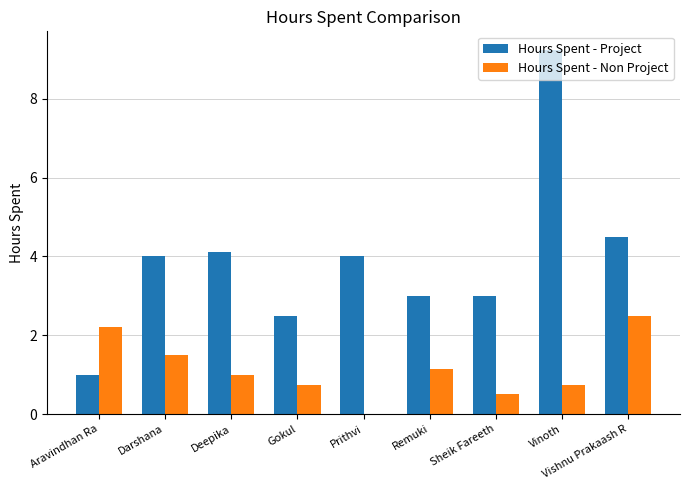

What is the highest value of the Hours Spent - Non Project series?

2.5